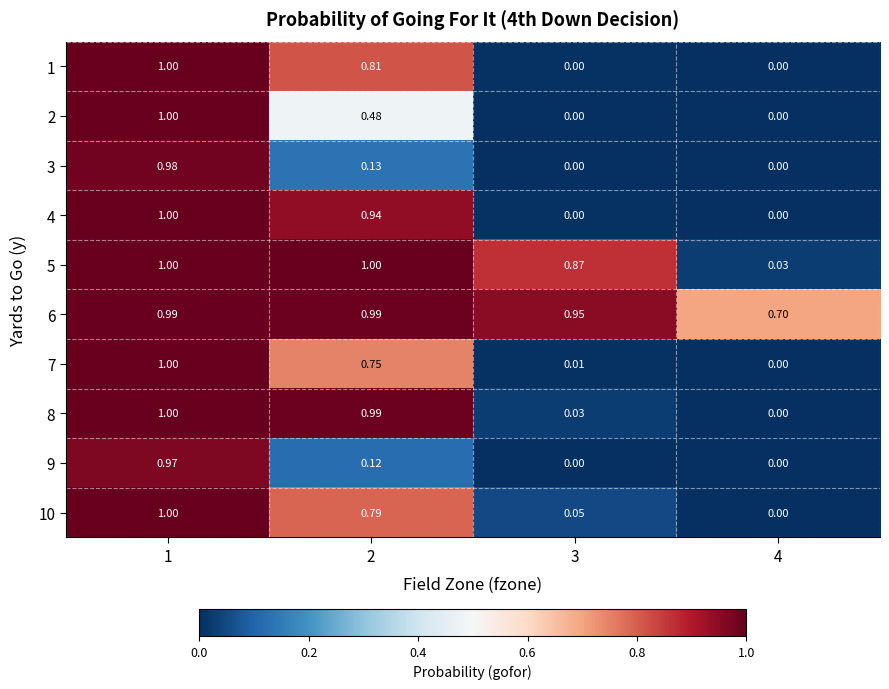

Is the value of 2 at 4 greater than the value of 6 at 2?

No